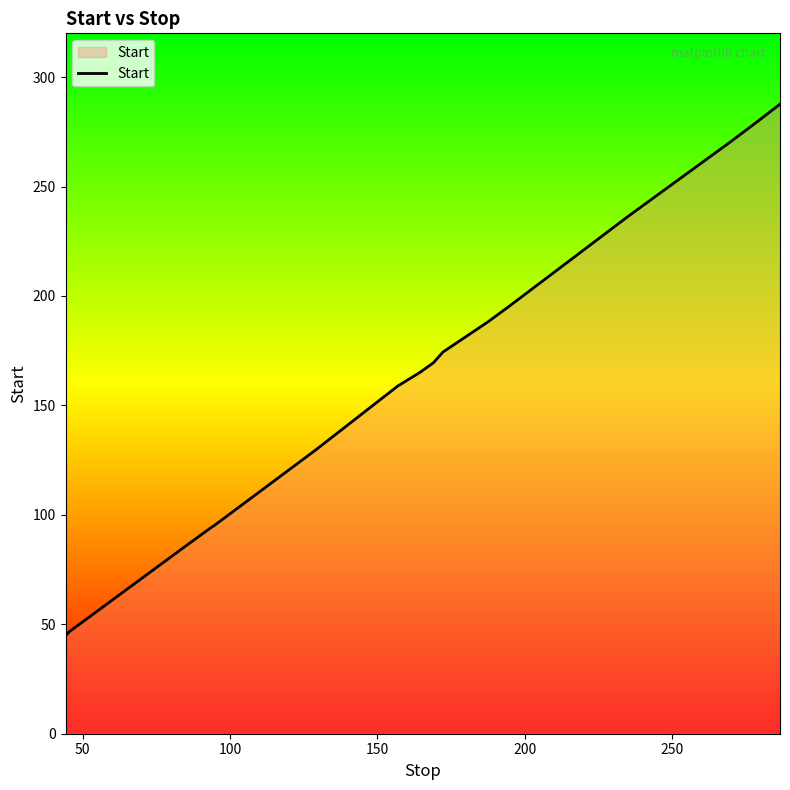

What is the minimum value shown in the chart?

44.7